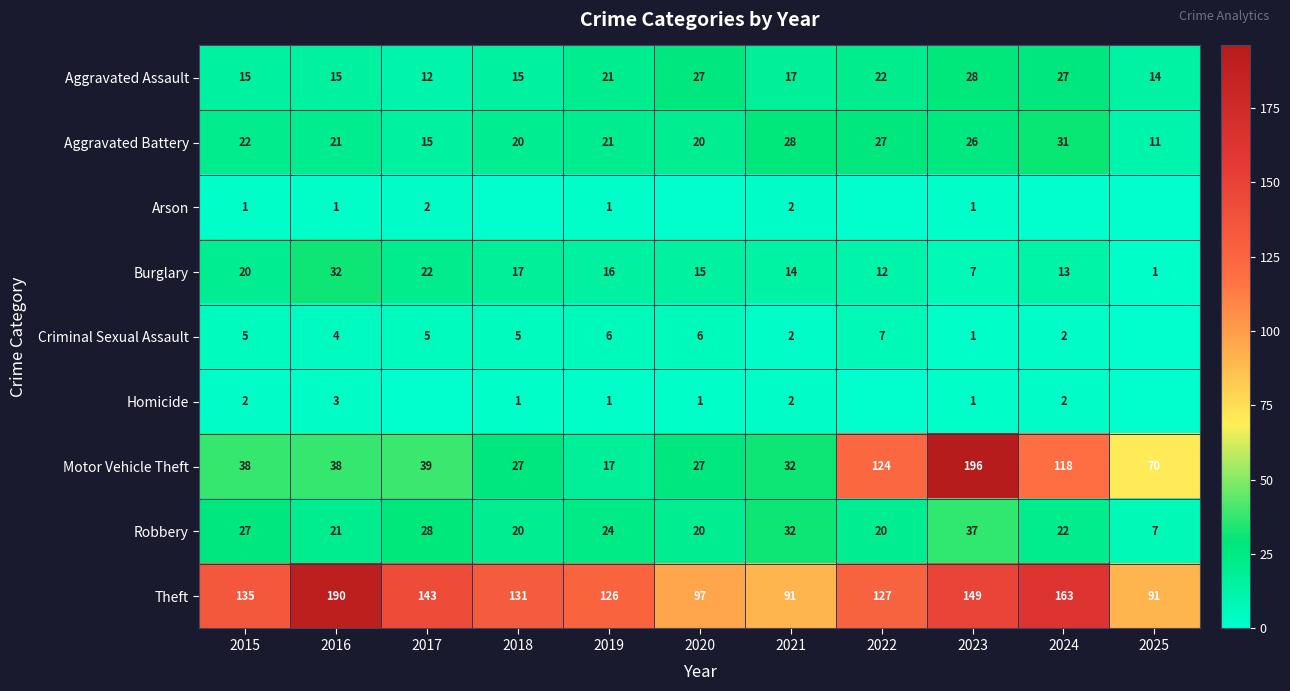

Is it true that Aggravated Battery equals 5 at 2018?

False